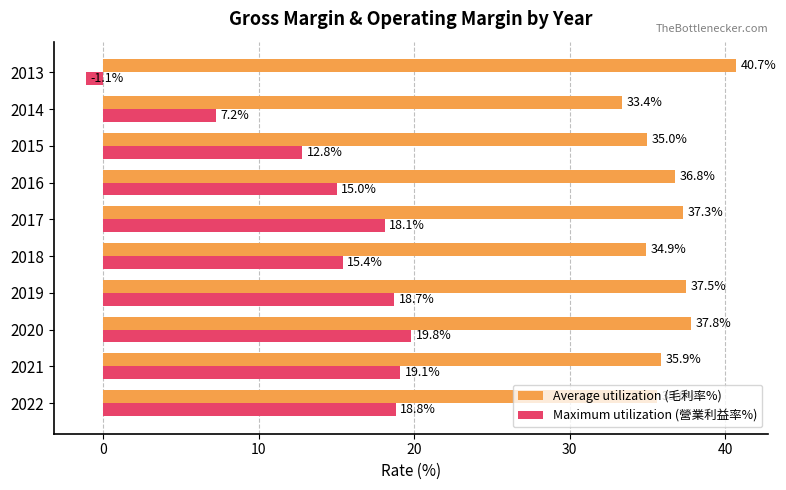

At which category is the sum across all series the highest?

2020